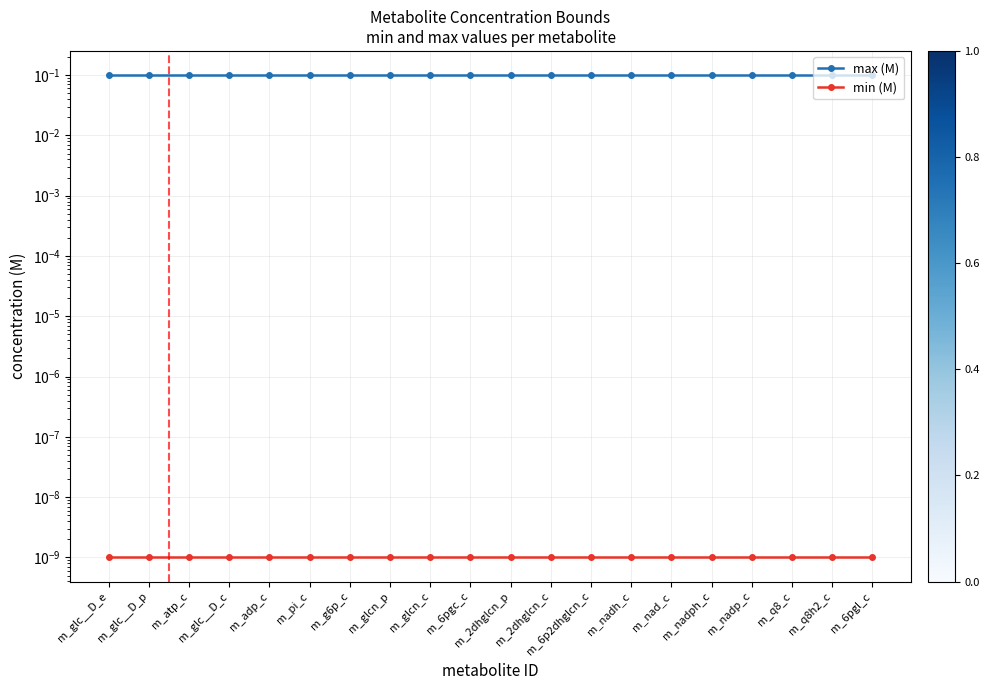

What is the total value across all series at m_nadh_c?

0.1